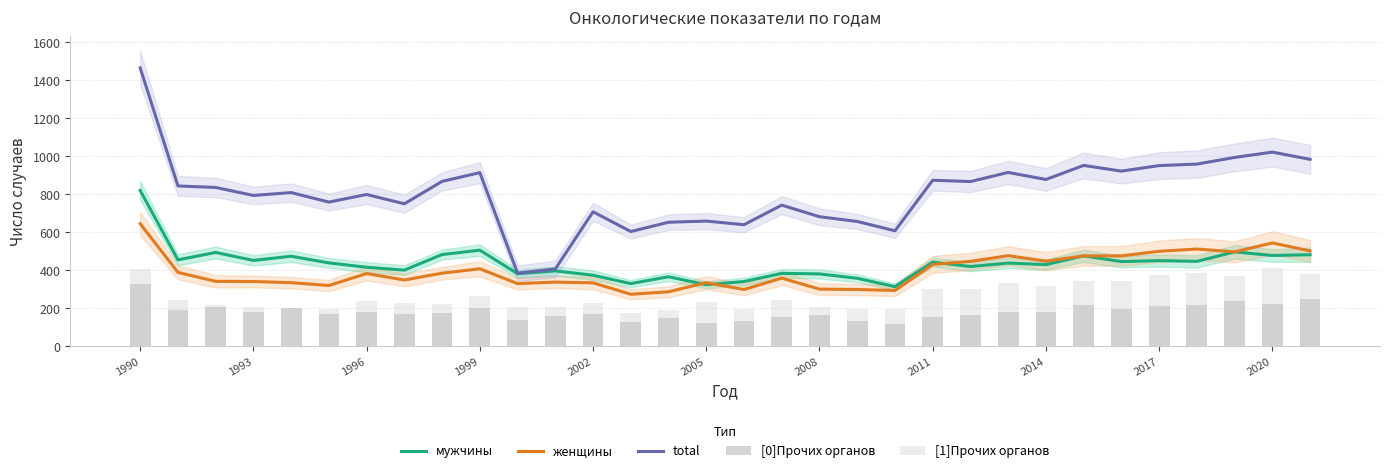

Reading right to left, transcribe all the data shown in this chart.

мужчины: 482	478	497	447	451	446	476	430	438	420	443	314	358	381	384	341	324	366	330	374	397	382	506	483	401	416	439	474	452	494	455	820
женщины: 502	544	497	512	500	476	476	448	477	447	431	294	299	301	359	299	335	287	274	334	338	330	408	385	349	383	320	335	341	342	389	645
total: 984	1022	994	959	951	922	952	878	915	867	874	608	657	682	743	640	659	653	604	708	407	385	914	868	750	799	759	809	794	836	844	1465
[0]Прочих органов: 250	222	239	217	211	198	218	180	180	165	154	118	135	163	153	131	124	150	128	169	160	136	203	175	170	181	172	204	181	209	192	326
[1]Прочих органов: 381	410	372	384	376	346	346	320	331	302	300	197	198	207	245	199	232	193	175	228	208	207	263	223	226	240	197	200	206	216	246	409